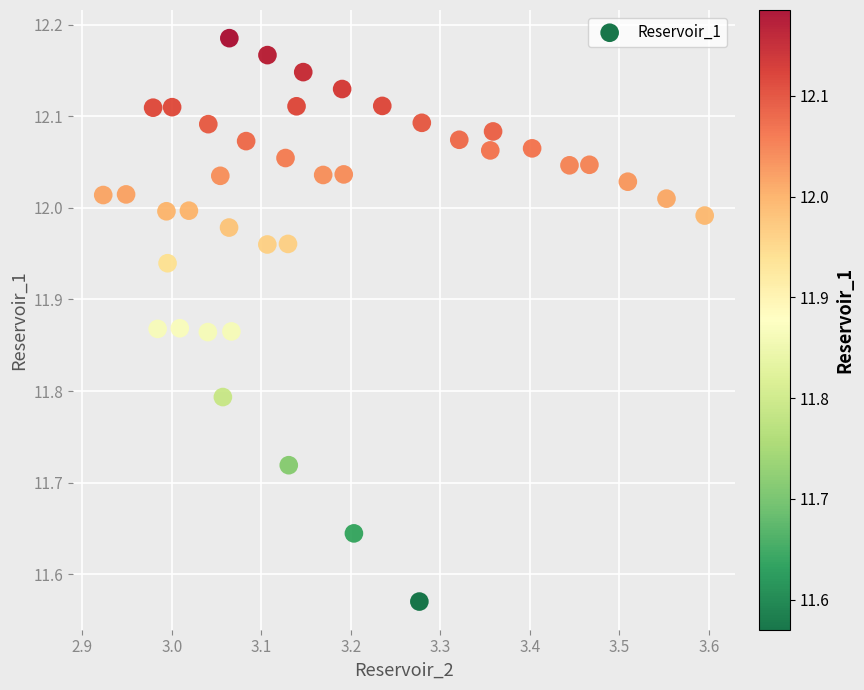

What is the range of Y values (max minus min)?

0.6